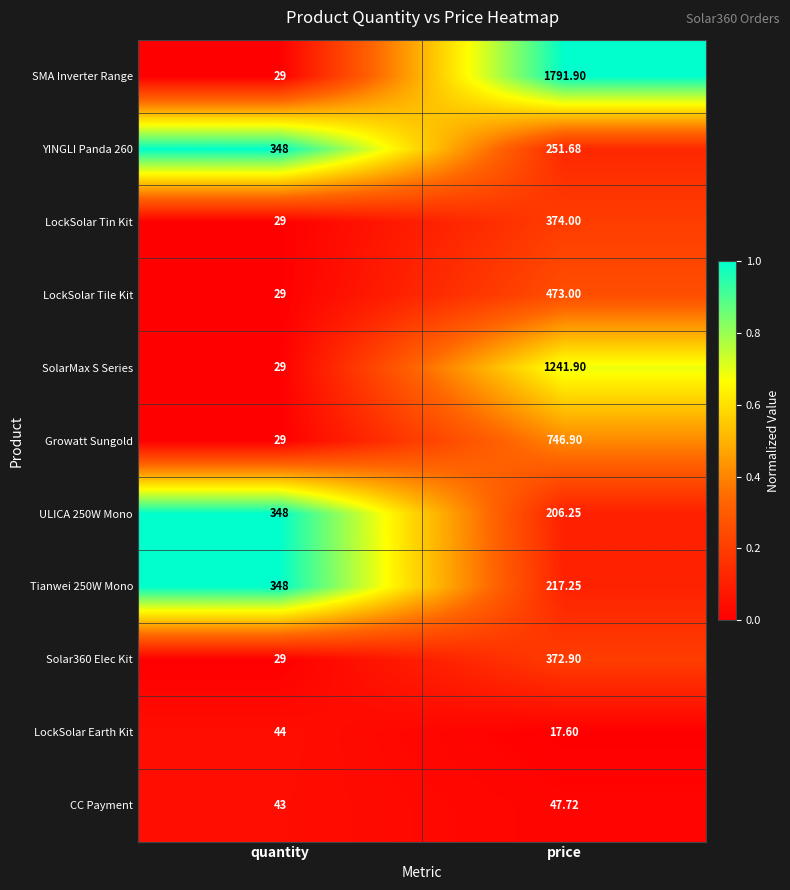

Which category has the lowest value in the Growatt Sungold series?

quantity